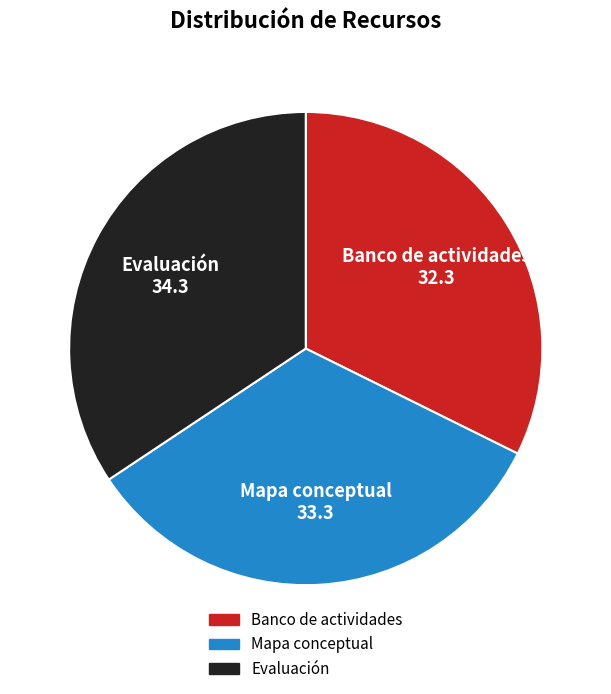

Is there any slice that represents more than half of the pie?

No